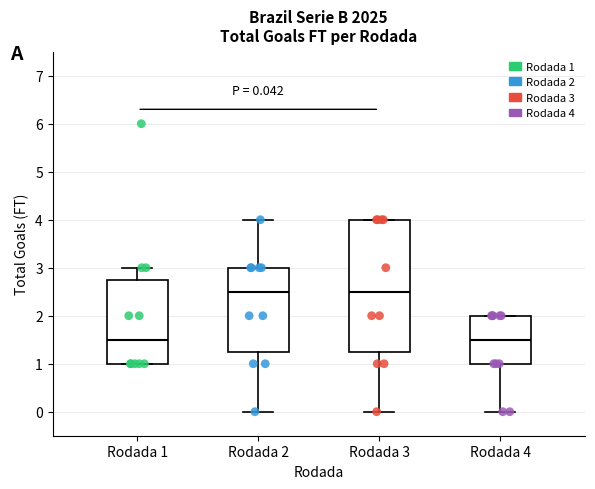

Which box is the tallest, from its lower edge to its upper edge?

Rodada 3